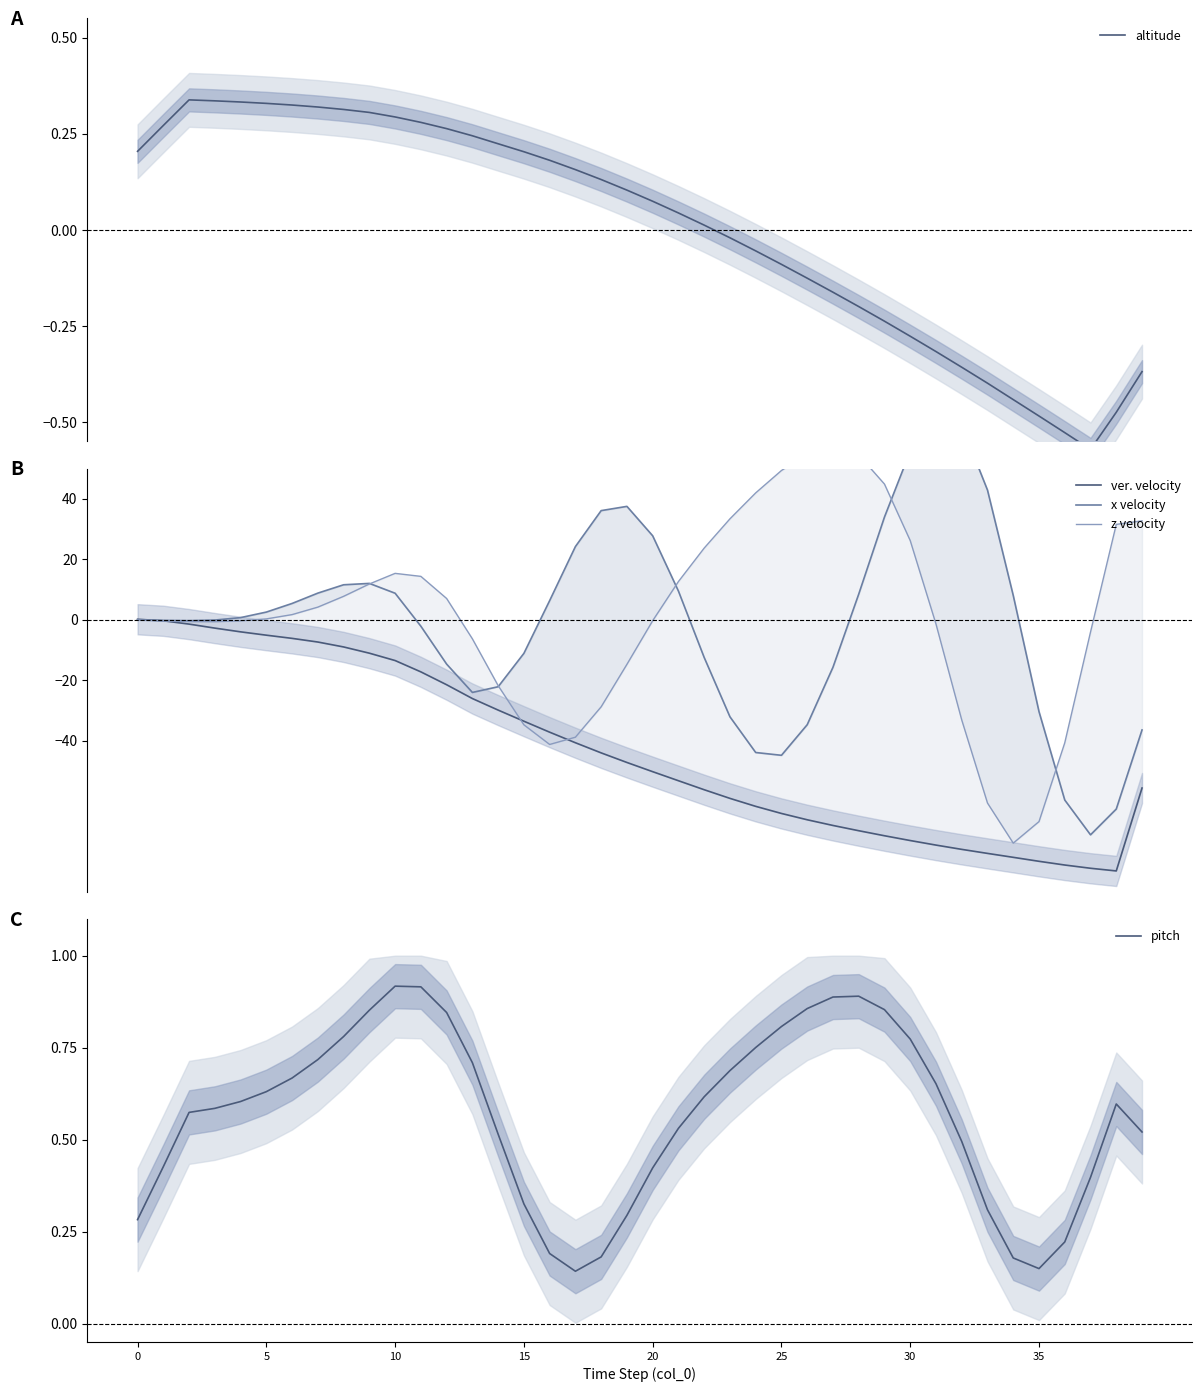

Is the value of z velocity at 36 greater than the value of ver. velocity at 9?

No